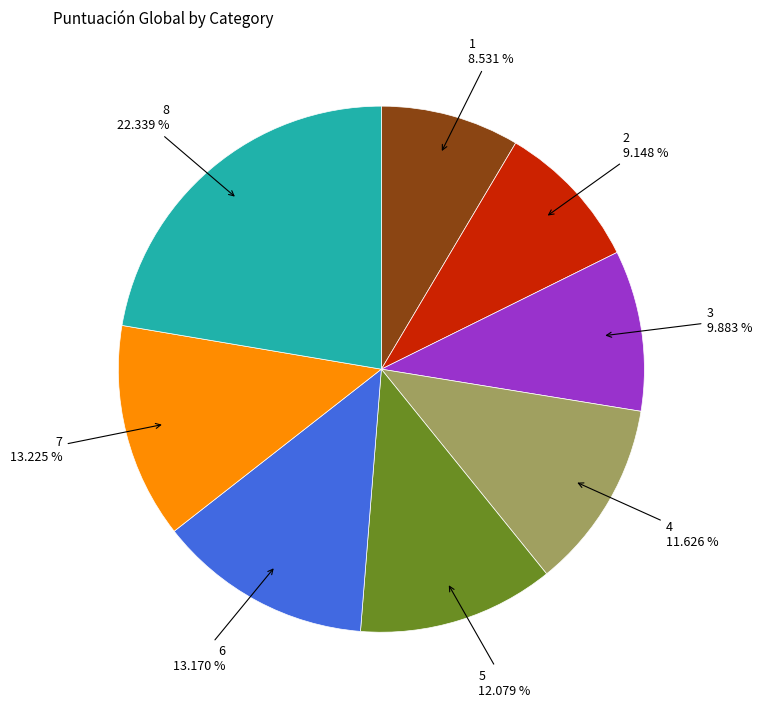

Is there any slice that represents more than half of the pie?

No